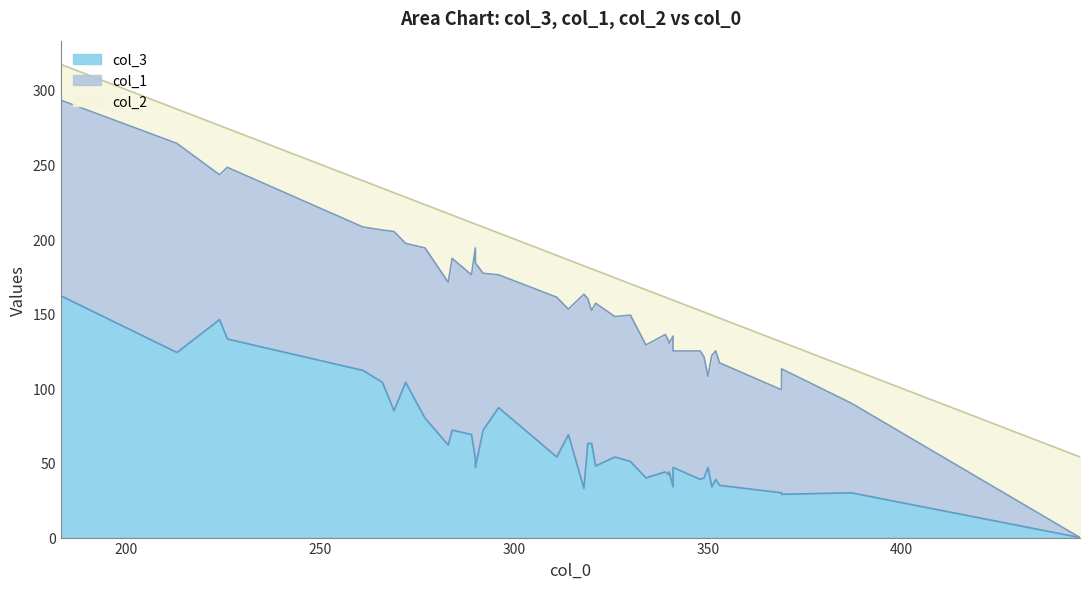

Rank the categories by col_2 value from highest to lowest.

0, 27, 19, 10, 29, 15, 24, 37, 3, 30, 34, 35, 4, 5, 9, 18, 26, 28, 16, 22, 32, 33, 7, 11, 17, 23, 31, 38, 13, 8, 39, 1, 14, 36, 12, 21, 25, 6, 2, 20